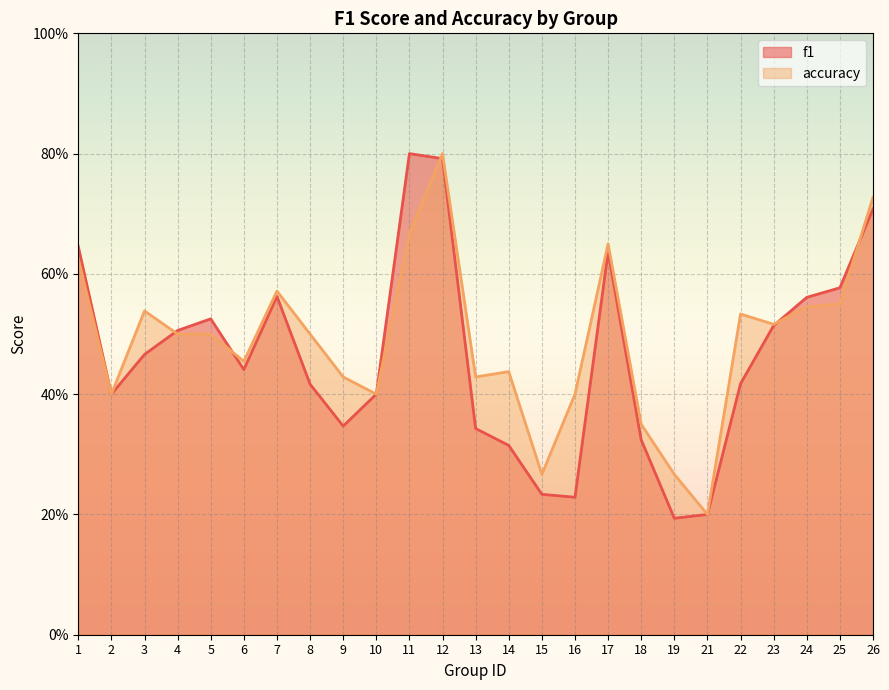

Between 7 and 11, which series saw the biggest shift?

f1